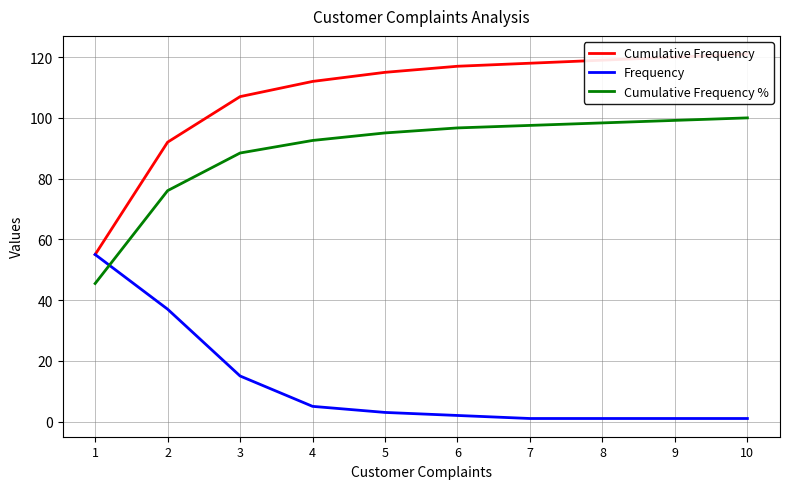

What is the difference between the maximum and minimum values in the Cumulative Frequency series?

66.0